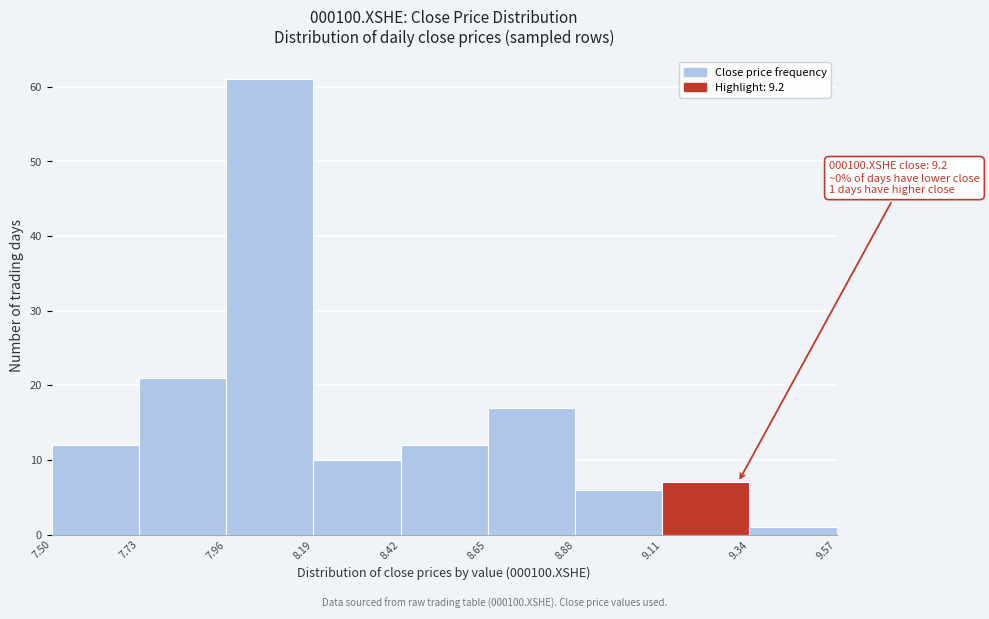

Over which range of the x-axis is the bar tallest?

7.96 to 8.19